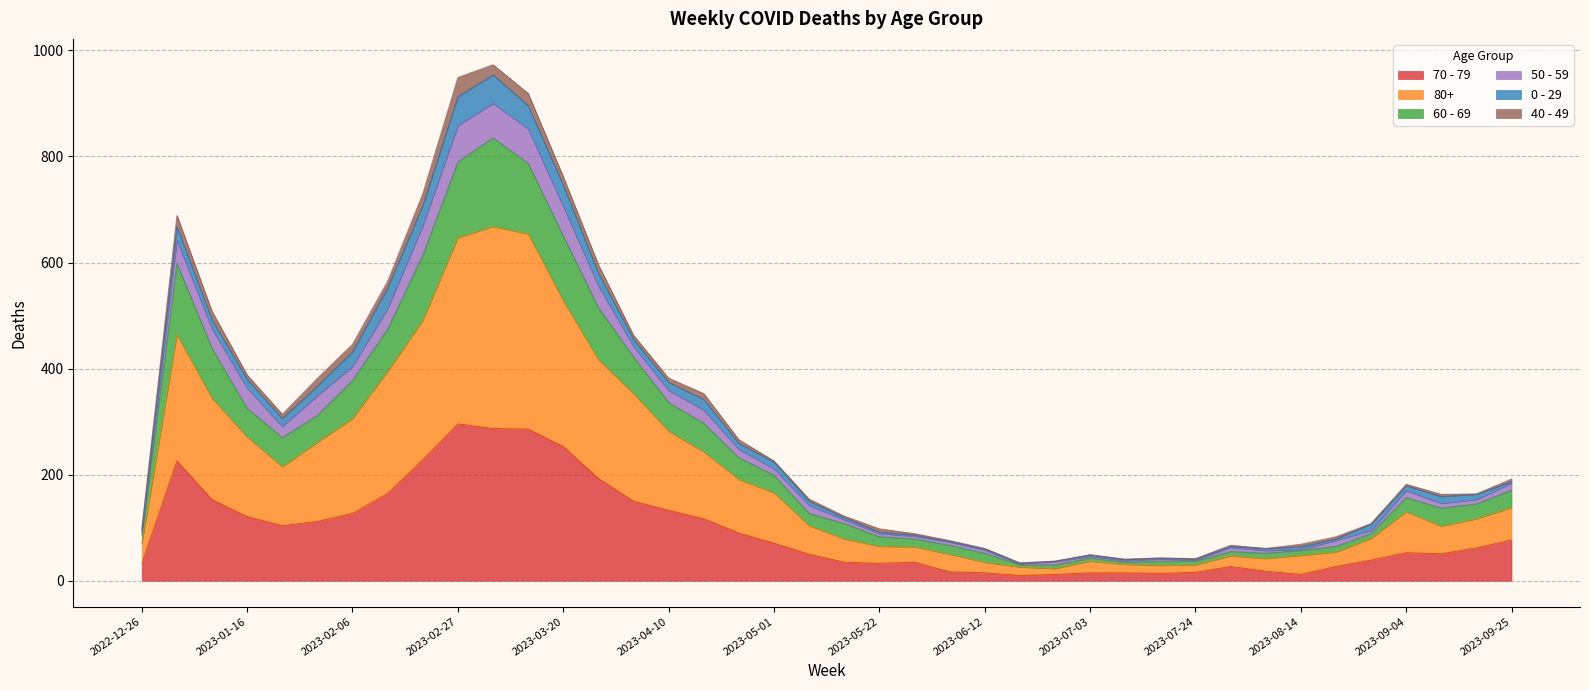

True or false: 50 - 59 and 70 - 79 intersect in this chart.

False